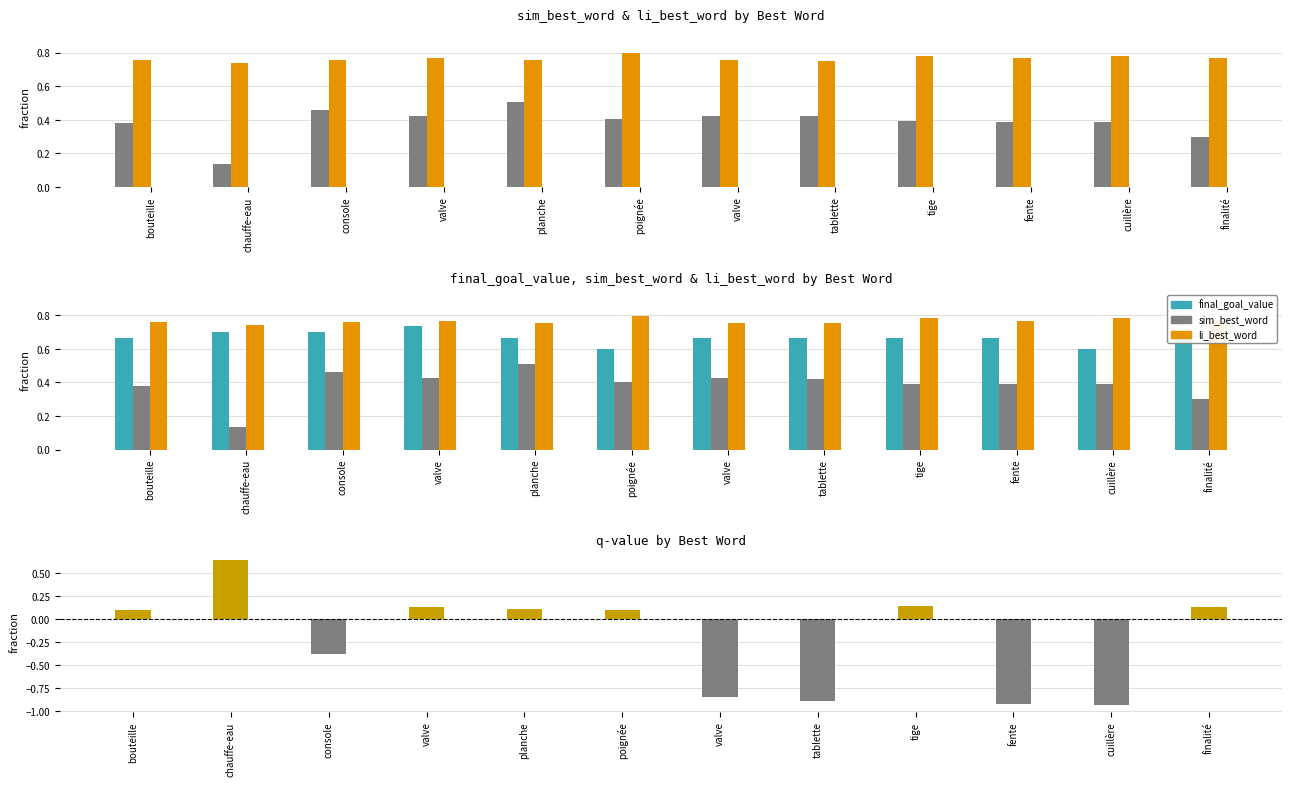

Which series has the widest spread of values?

q-value